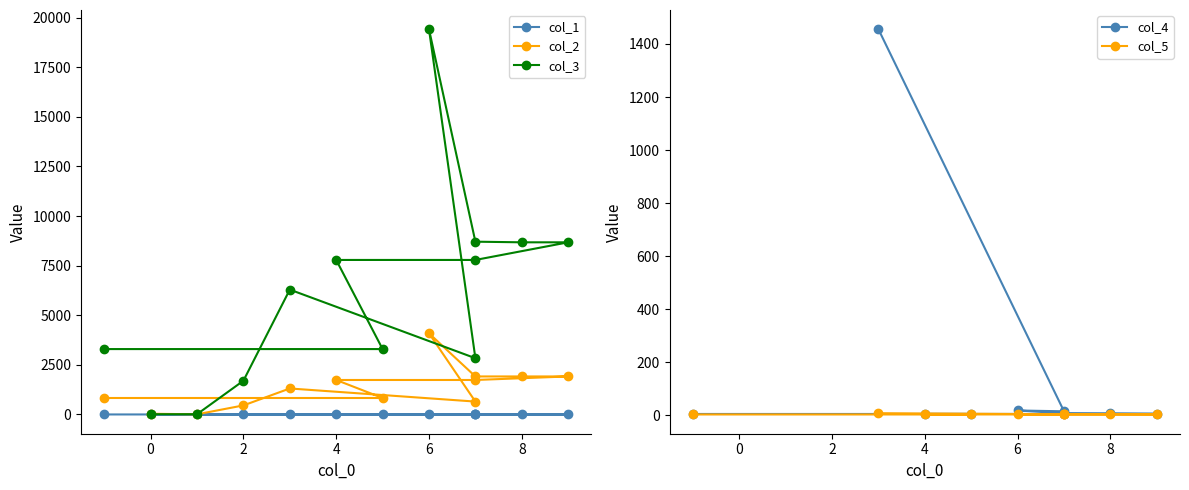

What is the spread (max minus min) of values at 4?

7787.7